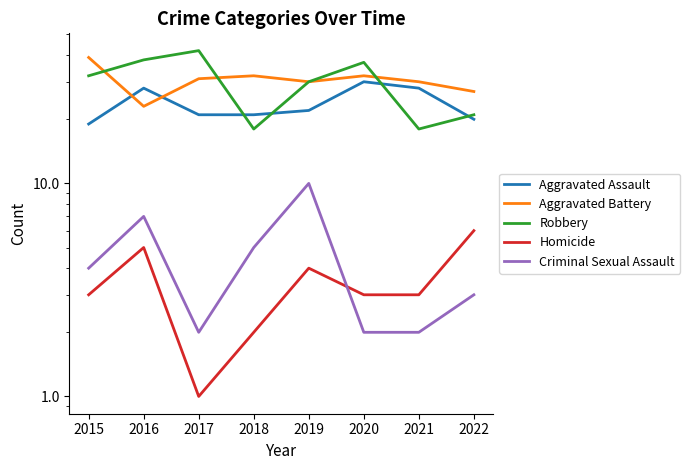

Is the value of Aggravated Battery at 2016 greater than the value of Aggravated Assault at 2018?

Yes